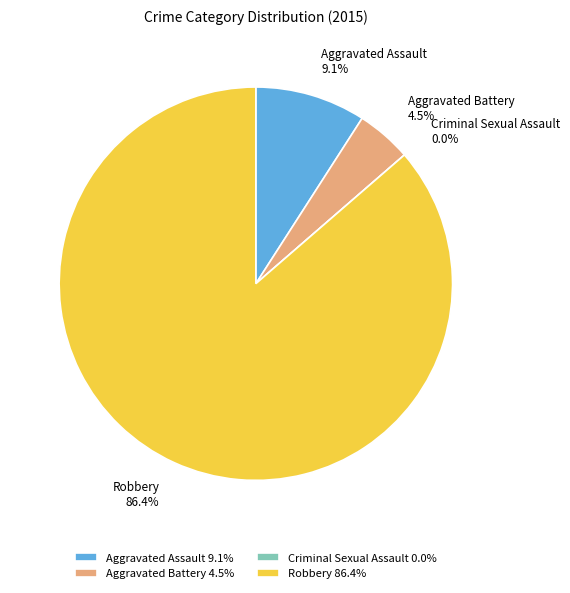

Between Criminal Sexual Assault and Robbery, which is larger?

Robbery